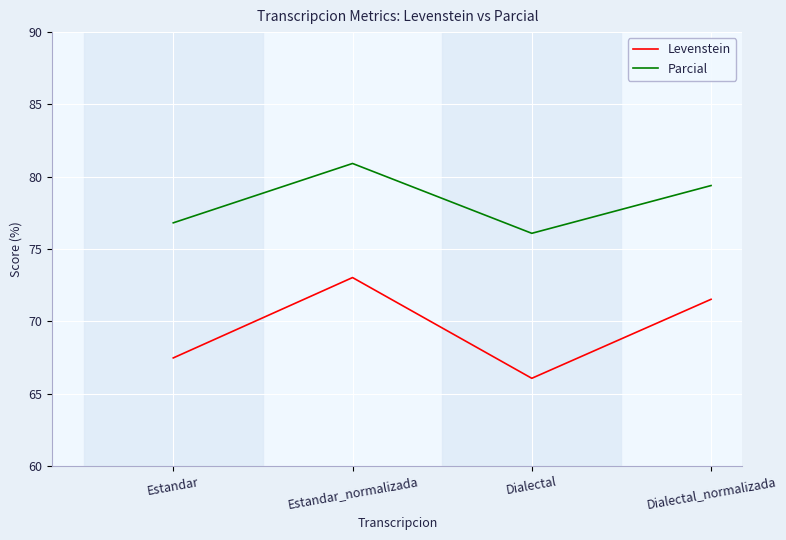

Is the value of Levenstein at Estandar_normalizada greater than the value of Parcial at Estandar?

No